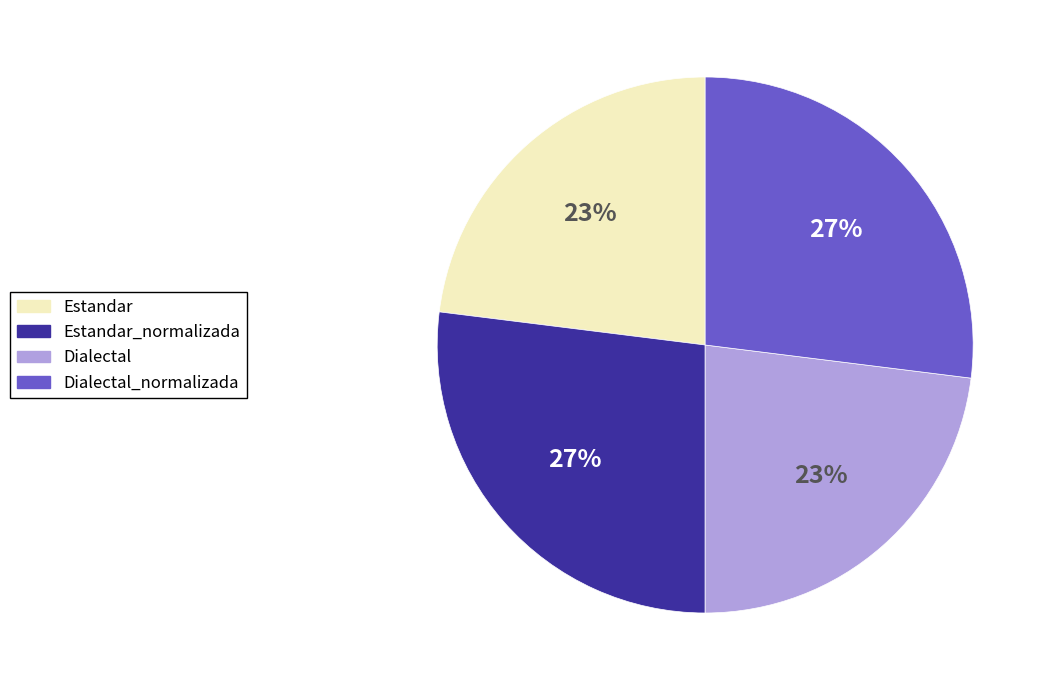

To the nearest percent, what is the difference between the Dialectal and Dialectal_normalizada slice percentages?

4%